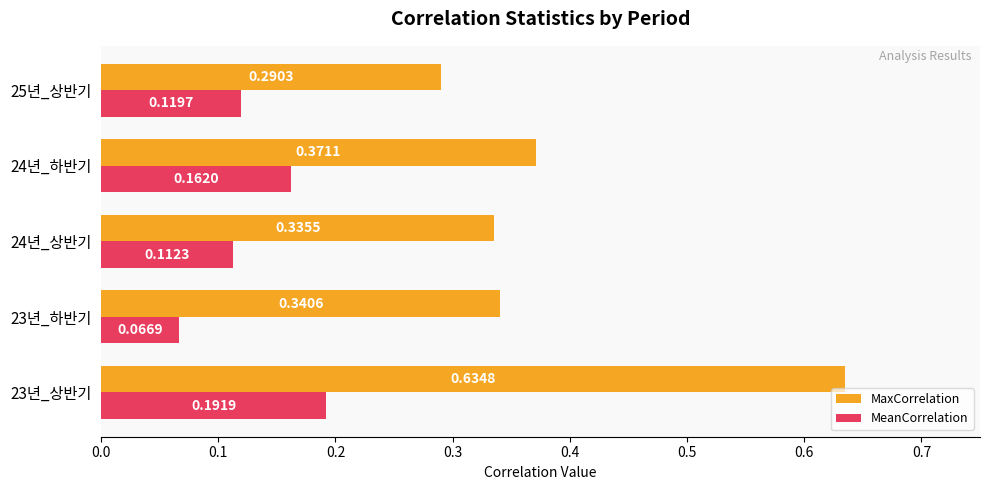

At which category is the sum across all series the highest?

23년_상반기